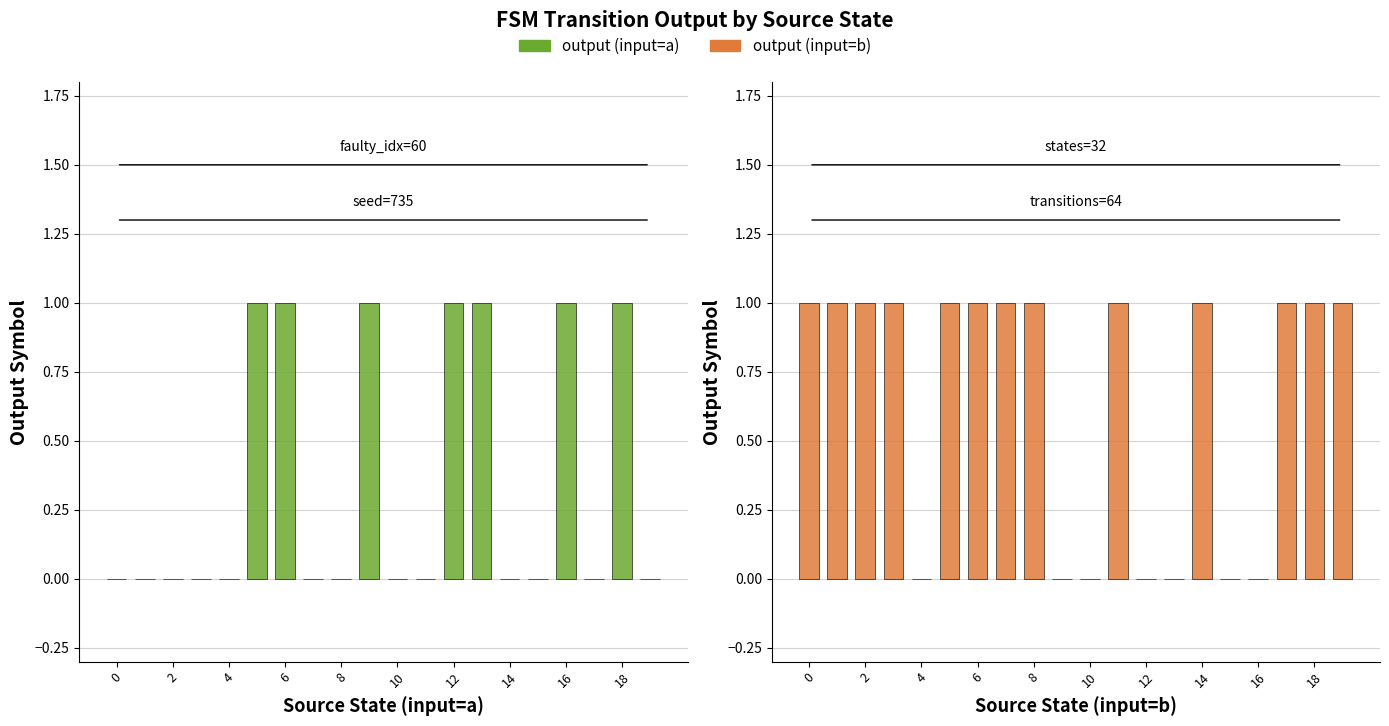

What is the approximate value of output (input=b) at 14?

1